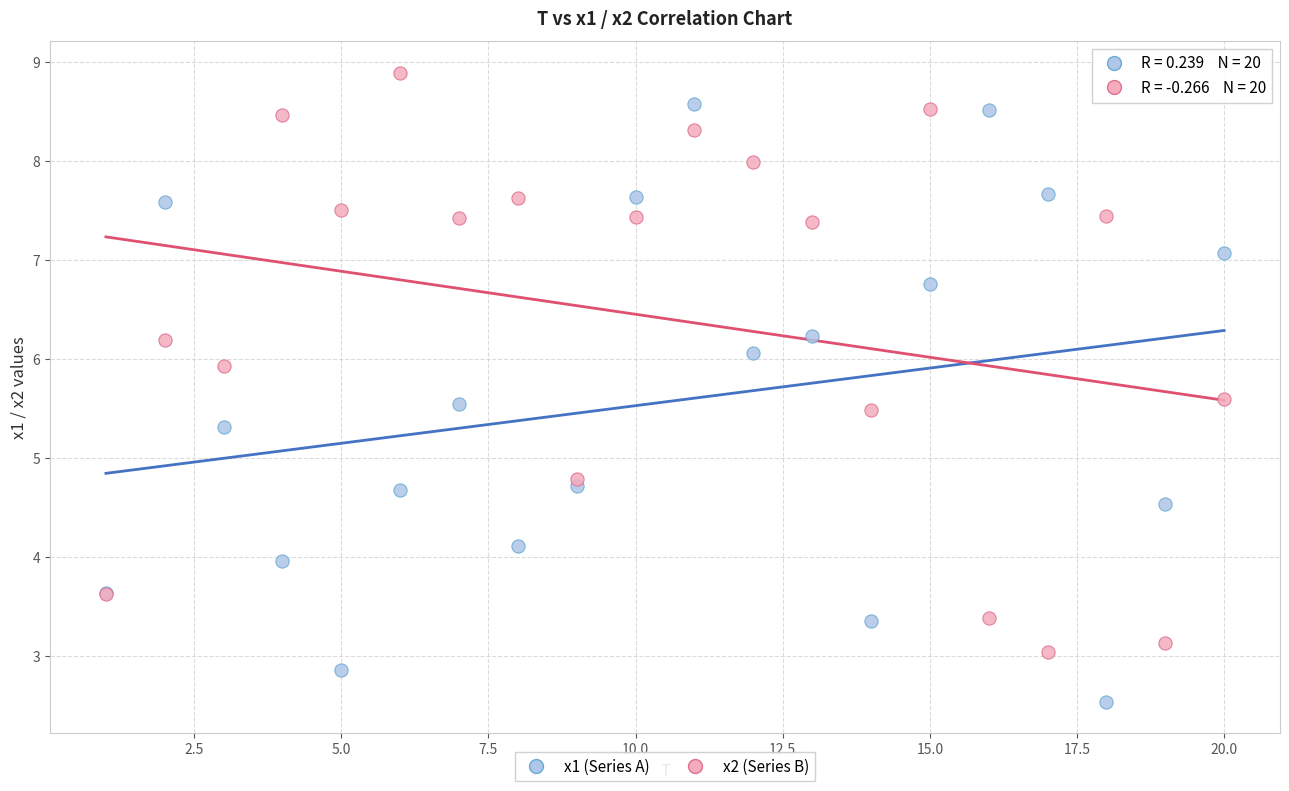

Which series reaches the maximum Y coordinate?

x2 (Series B)